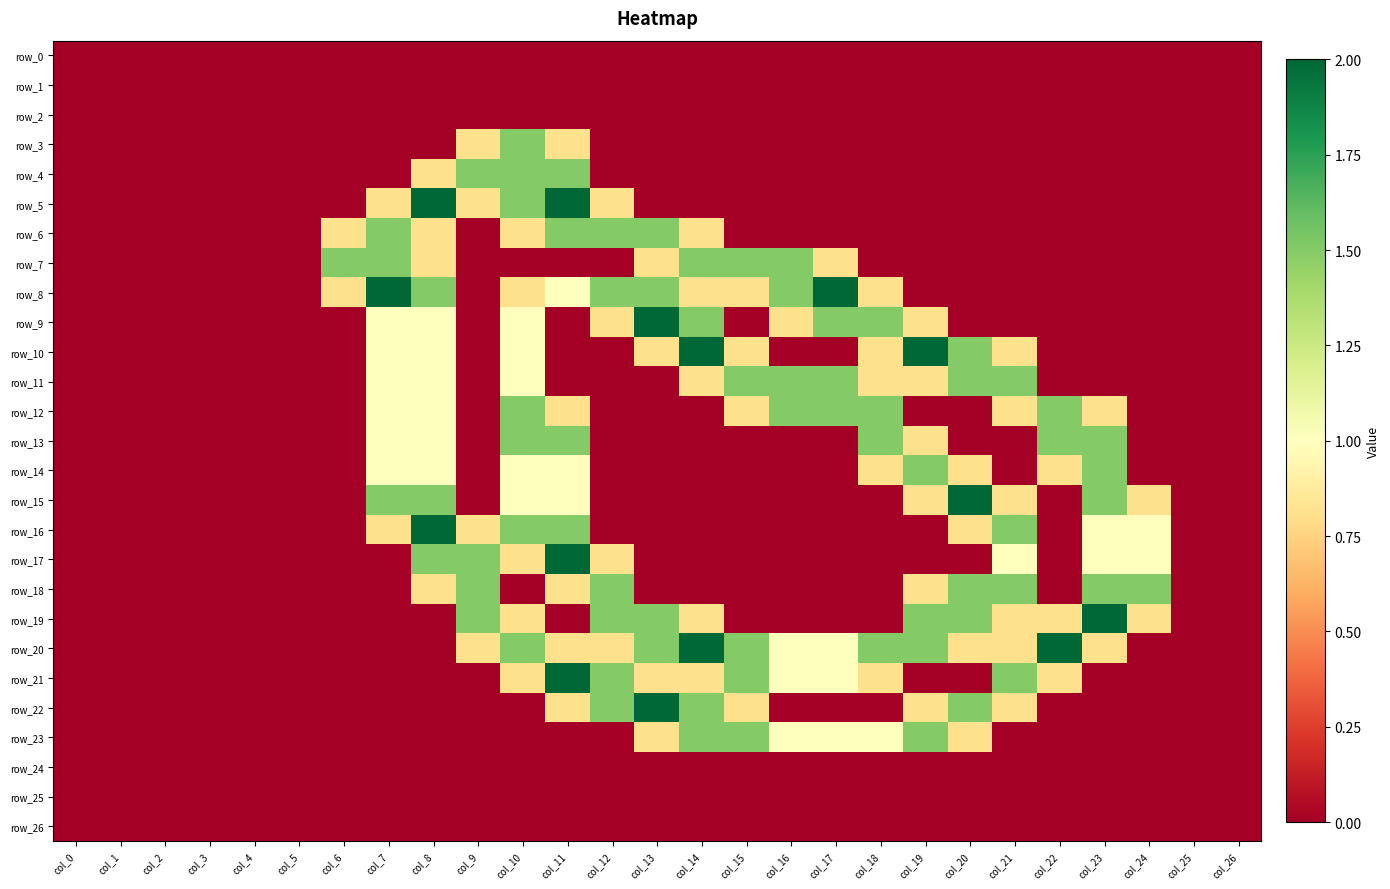

Reading left to right, what are all the values shown in this chart?

row_0: col_0=0.0	col_1=0.0	col_2=0.0	col_3=0.0	col_4=0.0	col_5=0.0	col_6=0.0	col_7=0.0	col_8=0.0	col_9=0.0	col_10=0.0	col_11=0.0	col_12=0.0	col_13=0.0	col_14=0.0	col_15=0.0	col_16=0.0	col_17=0.0	col_18=0.0	col_19=0.0	col_20=0.0	col_21=0.0	col_22=0.0	col_23=0.0	col_24=0.0	col_25=0.0	col_26=0.0
row_1: col_0=0.0	col_1=0.0	col_2=0.0	col_3=0.0	col_4=0.0	col_5=0.0	col_6=0.0	col_7=0.0	col_8=0.0	col_9=0.0	col_10=0.0	col_11=0.0	col_12=0.0	col_13=0.0	col_14=0.0	col_15=0.0	col_16=0.0	col_17=0.0	col_18=0.0	col_19=0.0	col_20=0.0	col_21=0.0	col_22=0.0	col_23=0.0	col_24=0.0	col_25=0.0	col_26=0.0
row_2: col_0=0.0	col_1=0.0	col_2=0.0	col_3=0.0	col_4=0.0	col_5=0.0	col_6=0.0	col_7=0.0	col_8=0.0	col_9=0.0	col_10=0.0	col_11=0.0	col_12=0.0	col_13=0.0	col_14=0.0	col_15=0.0	col_16=0.0	col_17=0.0	col_18=0.0	col_19=0.0	col_20=0.0	col_21=0.0	col_22=0.0	col_23=0.0	col_24=0.0	col_25=0.0	col_26=0.0
row_3: col_0=0.0	col_1=0.0	col_2=0.0	col_3=0.0	col_4=0.0	col_5=0.0	col_6=0.0	col_7=0.0	col_8=0.0	col_9=0.8	col_10=1.5	col_11=0.8	col_12=0.0	col_13=0.0	col_14=0.0	col_15=0.0	col_16=0.0	col_17=0.0	col_18=0.0	col_19=0.0	col_20=0.0	col_21=0.0	col_22=0.0	col_23=0.0	col_24=0.0	col_25=0.0	col_26=0.0
row_4: col_0=0.0	col_1=0.0	col_2=0.0	col_3=0.0	col_4=0.0	col_5=0.0	col_6=0.0	col_7=0.0	col_8=0.8	col_9=1.5	col_10=1.5	col_11=1.5	col_12=0.0	col_13=0.0	col_14=0.0	col_15=0.0	col_16=0.0	col_17=0.0	col_18=0.0	col_19=0.0	col_20=0.0	col_21=0.0	col_22=0.0	col_23=0.0	col_24=0.0	col_25=0.0	col_26=0.0
row_5: col_0=0.0	col_1=0.0	col_2=0.0	col_3=0.0	col_4=0.0	col_5=0.0	col_6=0.0	col_7=0.8	col_8=2.0	col_9=0.8	col_10=1.5	col_11=2.0	col_12=0.8	col_13=0.0	col_14=0.0	col_15=0.0	col_16=0.0	col_17=0.0	col_18=0.0	col_19=0.0	col_20=0.0	col_21=0.0	col_22=0.0	col_23=0.0	col_24=0.0	col_25=0.0	col_26=0.0
row_6: col_0=0.0	col_1=0.0	col_2=0.0	col_3=0.0	col_4=0.0	col_5=0.0	col_6=0.8	col_7=1.5	col_8=0.8	col_9=0.0	col_10=0.8	col_11=1.5	col_12=1.5	col_13=1.5	col_14=0.8	col_15=0.0	col_16=0.0	col_17=0.0	col_18=0.0	col_19=0.0	col_20=0.0	col_21=0.0	col_22=0.0	col_23=0.0	col_24=0.0	col_25=0.0	col_26=0.0
row_7: col_0=0.0	col_1=0.0	col_2=0.0	col_3=0.0	col_4=0.0	col_5=0.0	col_6=1.5	col_7=1.5	col_8=0.8	col_9=0.0	col_10=0.0	col_11=0.0	col_12=0.0	col_13=0.8	col_14=1.5	col_15=1.5	col_16=1.5	col_17=0.8	col_18=0.0	col_19=0.0	col_20=0.0	col_21=0.0	col_22=0.0	col_23=0.0	col_24=0.0	col_25=0.0	col_26=0.0
row_8: col_0=0.0	col_1=0.0	col_2=0.0	col_3=0.0	col_4=0.0	col_5=0.0	col_6=0.8	col_7=2.0	col_8=1.5	col_9=0.0	col_10=0.8	col_11=1.0	col_12=1.5	col_13=1.5	col_14=0.8	col_15=0.8	col_16=1.5	col_17=2.0	col_18=0.8	col_19=0.0	col_20=0.0	col_21=0.0	col_22=0.0	col_23=0.0	col_24=0.0	col_25=0.0	col_26=0.0
row_9: col_0=0.0	col_1=0.0	col_2=0.0	col_3=0.0	col_4=0.0	col_5=0.0	col_6=0.0	col_7=1.0	col_8=1.0	col_9=0.0	col_10=1.0	col_11=0.0	col_12=0.8	col_13=2.0	col_14=1.5	col_15=0.0	col_16=0.8	col_17=1.5	col_18=1.5	col_19=0.8	col_20=0.0	col_21=0.0	col_22=0.0	col_23=0.0	col_24=0.0	col_25=0.0	col_26=0.0
row_10: col_0=0.0	col_1=0.0	col_2=0.0	col_3=0.0	col_4=0.0	col_5=0.0	col_6=0.0	col_7=1.0	col_8=1.0	col_9=0.0	col_10=1.0	col_11=0.0	col_12=0.0	col_13=0.8	col_14=2.0	col_15=0.8	col_16=0.0	col_17=0.0	col_18=0.8	col_19=2.0	col_20=1.5	col_21=0.8	col_22=0.0	col_23=0.0	col_24=0.0	col_25=0.0	col_26=0.0
row_11: col_0=0.0	col_1=0.0	col_2=0.0	col_3=0.0	col_4=0.0	col_5=0.0	col_6=0.0	col_7=1.0	col_8=1.0	col_9=0.0	col_10=1.0	col_11=0.0	col_12=0.0	col_13=0.0	col_14=0.8	col_15=1.5	col_16=1.5	col_17=1.5	col_18=0.8	col_19=0.8	col_20=1.5	col_21=1.5	col_22=0.0	col_23=0.0	col_24=0.0	col_25=0.0	col_26=0.0
row_12: col_0=0.0	col_1=0.0	col_2=0.0	col_3=0.0	col_4=0.0	col_5=0.0	col_6=0.0	col_7=1.0	col_8=1.0	col_9=0.0	col_10=1.5	col_11=0.8	col_12=0.0	col_13=0.0	col_14=0.0	col_15=0.8	col_16=1.5	col_17=1.5	col_18=1.5	col_19=0.0	col_20=0.0	col_21=0.8	col_22=1.5	col_23=0.8	col_24=0.0	col_25=0.0	col_26=0.0
row_13: col_0=0.0	col_1=0.0	col_2=0.0	col_3=0.0	col_4=0.0	col_5=0.0	col_6=0.0	col_7=1.0	col_8=1.0	col_9=0.0	col_10=1.5	col_11=1.5	col_12=0.0	col_13=0.0	col_14=0.0	col_15=0.0	col_16=0.0	col_17=0.0	col_18=1.5	col_19=0.8	col_20=0.0	col_21=0.0	col_22=1.5	col_23=1.5	col_24=0.0	col_25=0.0	col_26=0.0
row_14: col_0=0.0	col_1=0.0	col_2=0.0	col_3=0.0	col_4=0.0	col_5=0.0	col_6=0.0	col_7=1.0	col_8=1.0	col_9=0.0	col_10=1.0	col_11=1.0	col_12=0.0	col_13=0.0	col_14=0.0	col_15=0.0	col_16=0.0	col_17=0.0	col_18=0.8	col_19=1.5	col_20=0.8	col_21=0.0	col_22=0.8	col_23=1.5	col_24=0.0	col_25=0.0	col_26=0.0
row_15: col_0=0.0	col_1=0.0	col_2=0.0	col_3=0.0	col_4=0.0	col_5=0.0	col_6=0.0	col_7=1.5	col_8=1.5	col_9=0.0	col_10=1.0	col_11=1.0	col_12=0.0	col_13=0.0	col_14=0.0	col_15=0.0	col_16=0.0	col_17=0.0	col_18=0.0	col_19=0.8	col_20=2.0	col_21=0.8	col_22=0.0	col_23=1.5	col_24=0.8	col_25=0.0	col_26=0.0
row_16: col_0=0.0	col_1=0.0	col_2=0.0	col_3=0.0	col_4=0.0	col_5=0.0	col_6=0.0	col_7=0.8	col_8=2.0	col_9=0.8	col_10=1.5	col_11=1.5	col_12=0.0	col_13=0.0	col_14=0.0	col_15=0.0	col_16=0.0	col_17=0.0	col_18=0.0	col_19=0.0	col_20=0.8	col_21=1.5	col_22=0.0	col_23=1.0	col_24=1.0	col_25=0.0	col_26=0.0
row_17: col_0=0.0	col_1=0.0	col_2=0.0	col_3=0.0	col_4=0.0	col_5=0.0	col_6=0.0	col_7=0.0	col_8=1.5	col_9=1.5	col_10=0.8	col_11=2.0	col_12=0.8	col_13=0.0	col_14=0.0	col_15=0.0	col_16=0.0	col_17=0.0	col_18=0.0	col_19=0.0	col_20=0.0	col_21=1.0	col_22=0.0	col_23=1.0	col_24=1.0	col_25=0.0	col_26=0.0
row_18: col_0=0.0	col_1=0.0	col_2=0.0	col_3=0.0	col_4=0.0	col_5=0.0	col_6=0.0	col_7=0.0	col_8=0.8	col_9=1.5	col_10=0.0	col_11=0.8	col_12=1.5	col_13=0.0	col_14=0.0	col_15=0.0	col_16=0.0	col_17=0.0	col_18=0.0	col_19=0.8	col_20=1.5	col_21=1.5	col_22=0.0	col_23=1.5	col_24=1.5	col_25=0.0	col_26=0.0
row_19: col_0=0.0	col_1=0.0	col_2=0.0	col_3=0.0	col_4=0.0	col_5=0.0	col_6=0.0	col_7=0.0	col_8=0.0	col_9=1.5	col_10=0.8	col_11=0.0	col_12=1.5	col_13=1.5	col_14=0.8	col_15=0.0	col_16=0.0	col_17=0.0	col_18=0.0	col_19=1.5	col_20=1.5	col_21=0.8	col_22=0.8	col_23=2.0	col_24=0.8	col_25=0.0	col_26=0.0
row_20: col_0=0.0	col_1=0.0	col_2=0.0	col_3=0.0	col_4=0.0	col_5=0.0	col_6=0.0	col_7=0.0	col_8=0.0	col_9=0.8	col_10=1.5	col_11=0.8	col_12=0.8	col_13=1.5	col_14=2.0	col_15=1.5	col_16=1.0	col_17=1.0	col_18=1.5	col_19=1.5	col_20=0.8	col_21=0.8	col_22=2.0	col_23=0.8	col_24=0.0	col_25=0.0	col_26=0.0
row_21: col_0=0.0	col_1=0.0	col_2=0.0	col_3=0.0	col_4=0.0	col_5=0.0	col_6=0.0	col_7=0.0	col_8=0.0	col_9=0.0	col_10=0.8	col_11=2.0	col_12=1.5	col_13=0.8	col_14=0.8	col_15=1.5	col_16=1.0	col_17=1.0	col_18=0.8	col_19=0.0	col_20=0.0	col_21=1.5	col_22=0.8	col_23=0.0	col_24=0.0	col_25=0.0	col_26=0.0
row_22: col_0=0.0	col_1=0.0	col_2=0.0	col_3=0.0	col_4=0.0	col_5=0.0	col_6=0.0	col_7=0.0	col_8=0.0	col_9=0.0	col_10=0.0	col_11=0.8	col_12=1.5	col_13=2.0	col_14=1.5	col_15=0.8	col_16=0.0	col_17=0.0	col_18=0.0	col_19=0.8	col_20=1.5	col_21=0.8	col_22=0.0	col_23=0.0	col_24=0.0	col_25=0.0	col_26=0.0
row_23: col_0=0.0	col_1=0.0	col_2=0.0	col_3=0.0	col_4=0.0	col_5=0.0	col_6=0.0	col_7=0.0	col_8=0.0	col_9=0.0	col_10=0.0	col_11=0.0	col_12=0.0	col_13=0.8	col_14=1.5	col_15=1.5	col_16=1.0	col_17=1.0	col_18=1.0	col_19=1.5	col_20=0.8	col_21=0.0	col_22=0.0	col_23=0.0	col_24=0.0	col_25=0.0	col_26=0.0
row_24: col_0=0.0	col_1=0.0	col_2=0.0	col_3=0.0	col_4=0.0	col_5=0.0	col_6=0.0	col_7=0.0	col_8=0.0	col_9=0.0	col_10=0.0	col_11=0.0	col_12=0.0	col_13=0.0	col_14=0.0	col_15=0.0	col_16=0.0	col_17=0.0	col_18=0.0	col_19=0.0	col_20=0.0	col_21=0.0	col_22=0.0	col_23=0.0	col_24=0.0	col_25=0.0	col_26=0.0
row_25: col_0=0.0	col_1=0.0	col_2=0.0	col_3=0.0	col_4=0.0	col_5=0.0	col_6=0.0	col_7=0.0	col_8=0.0	col_9=0.0	col_10=0.0	col_11=0.0	col_12=0.0	col_13=0.0	col_14=0.0	col_15=0.0	col_16=0.0	col_17=0.0	col_18=0.0	col_19=0.0	col_20=0.0	col_21=0.0	col_22=0.0	col_23=0.0	col_24=0.0	col_25=0.0	col_26=0.0
row_26: col_0=0.0	col_1=0.0	col_2=0.0	col_3=0.0	col_4=0.0	col_5=0.0	col_6=0.0	col_7=0.0	col_8=0.0	col_9=0.0	col_10=0.0	col_11=0.0	col_12=0.0	col_13=0.0	col_14=0.0	col_15=0.0	col_16=0.0	col_17=0.0	col_18=0.0	col_19=0.0	col_20=0.0	col_21=0.0	col_22=0.0	col_23=0.0	col_24=0.0	col_25=0.0	col_26=0.0